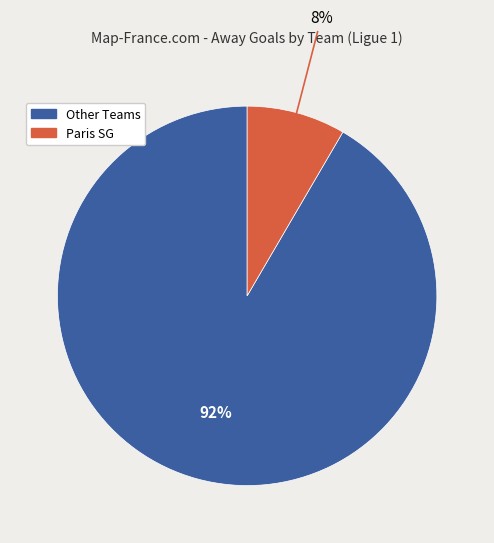

Does any single category account for the majority?

Yes